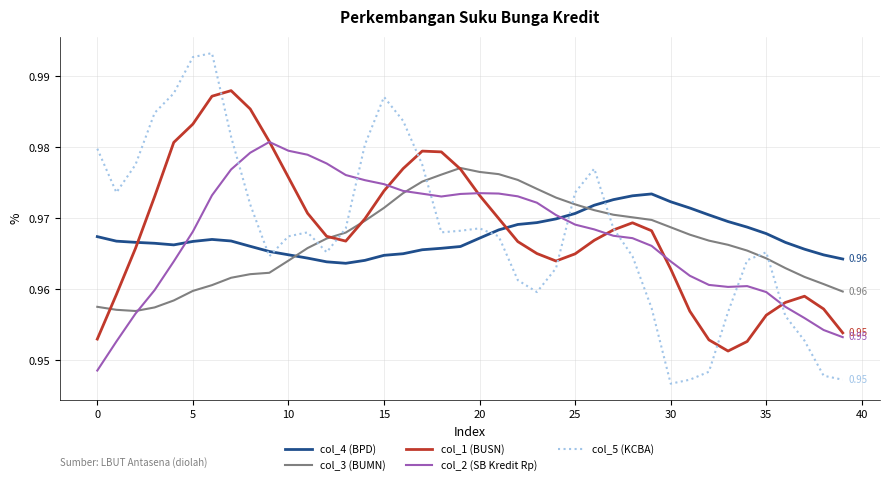

What are all the series names shown in the legend?

col_4 (BPD), col_3 (BUMN), col_1 (BUSN), col_2 (SB Kredit Rp), col_5 (KCBA)